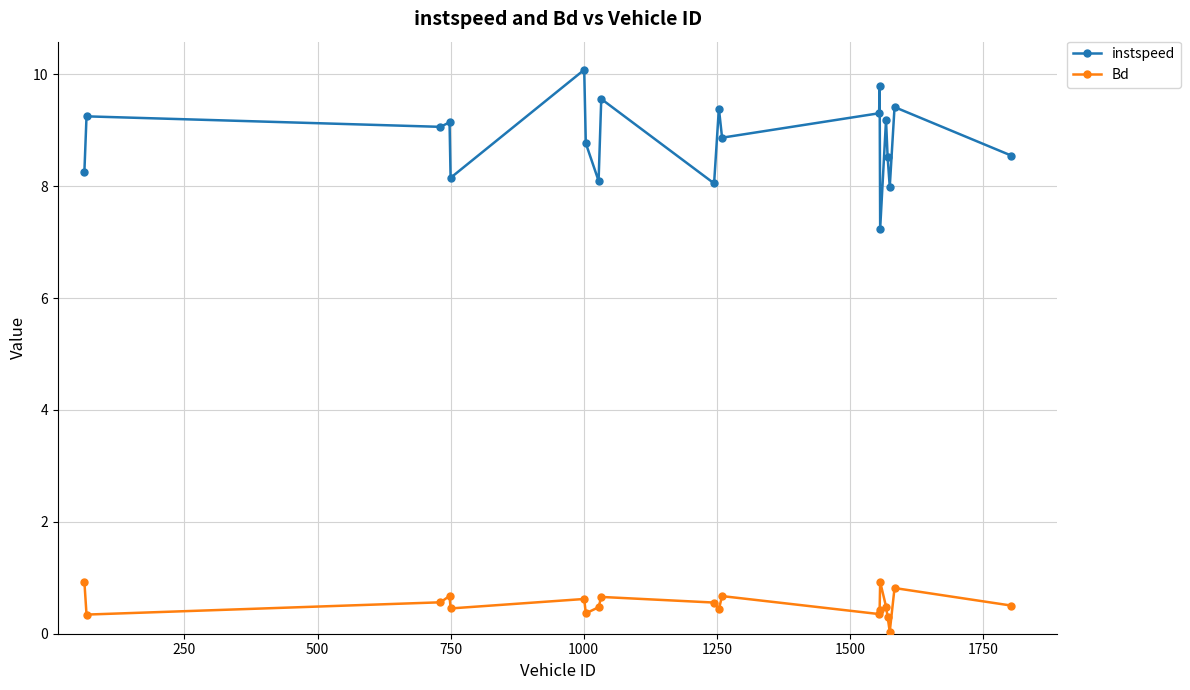

How many lines are shown in the chart?

2